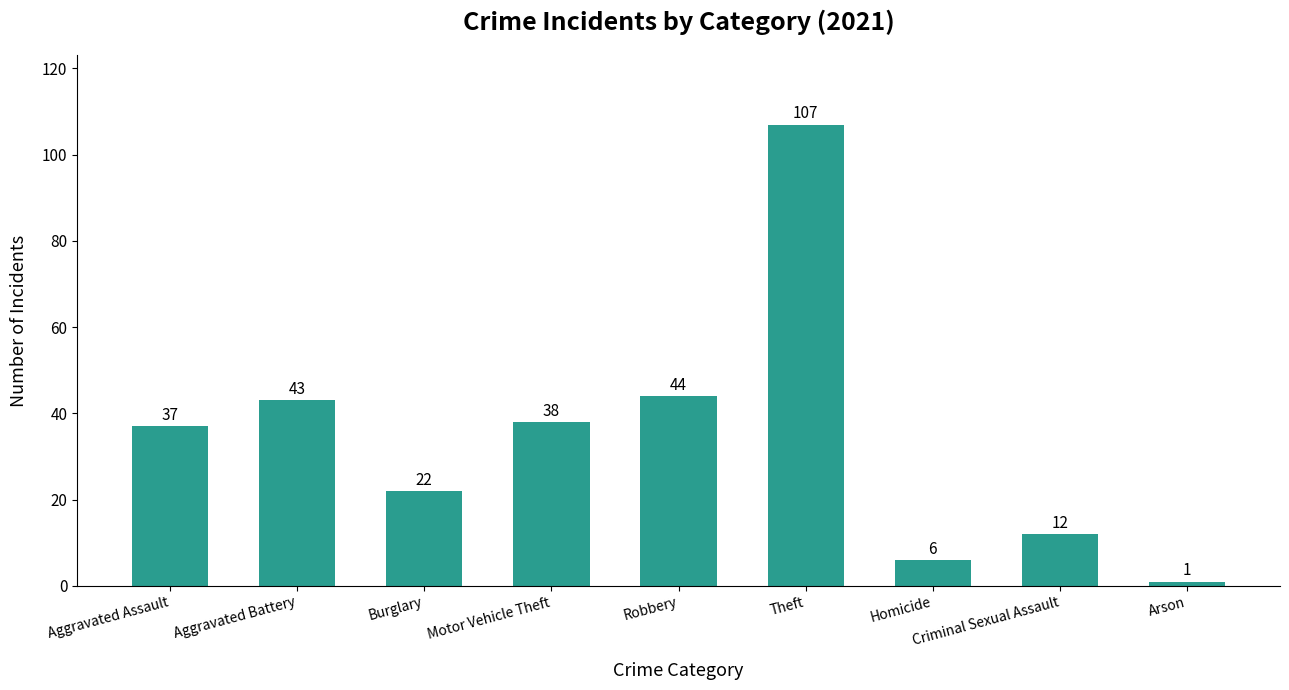

At which category does the chart reach its peak across all series?

Theft